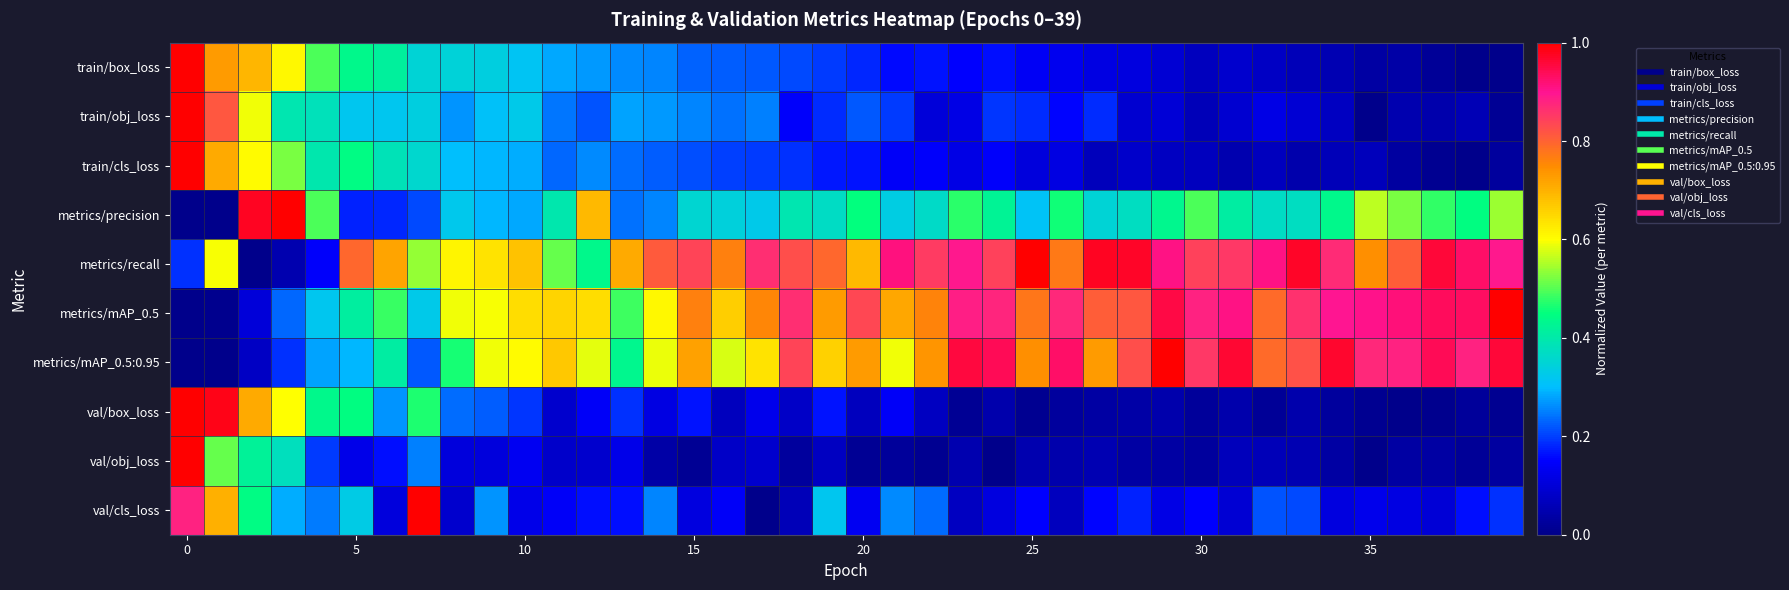

What is the maximum value shown in the chart?

1.0